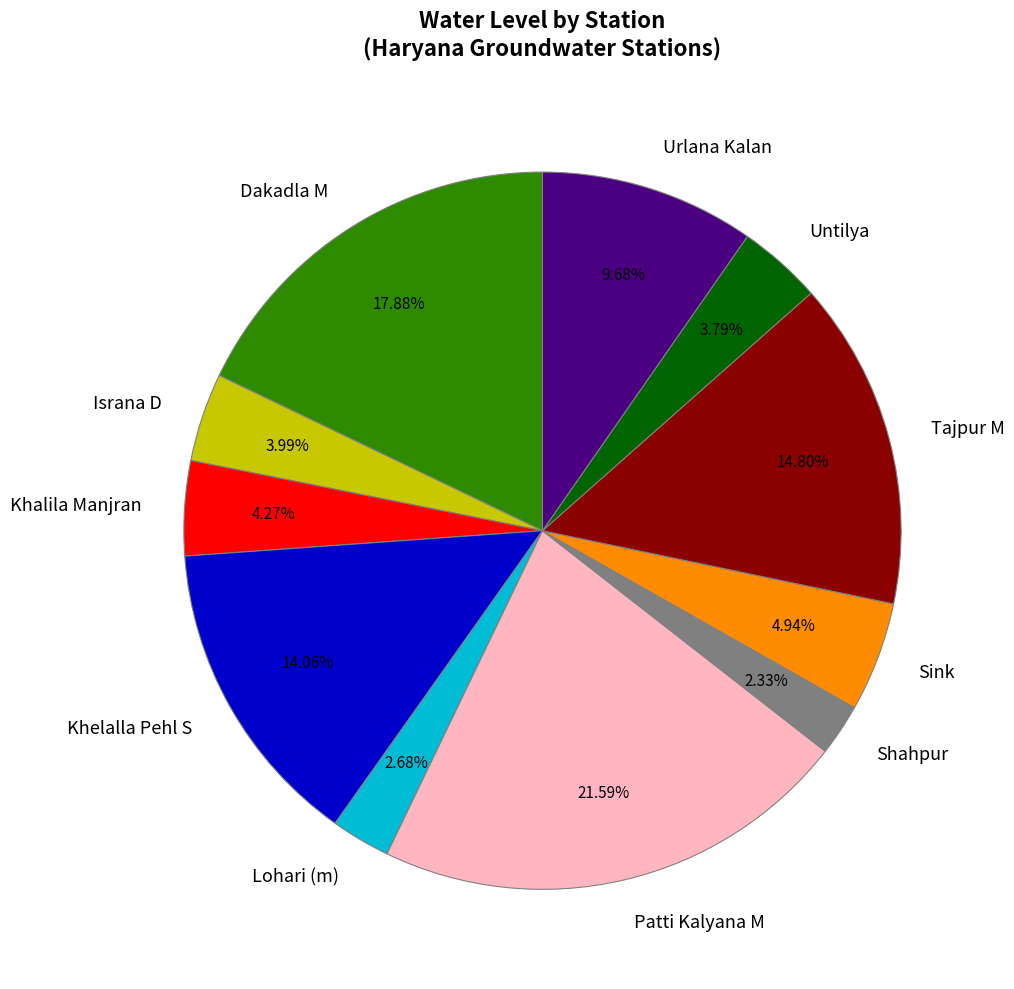

Does any single category account for the majority?

No